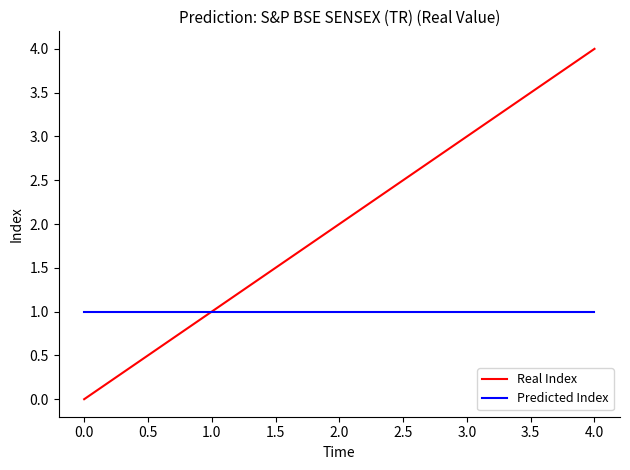

How many Real Index values are between 1 and 3?

3